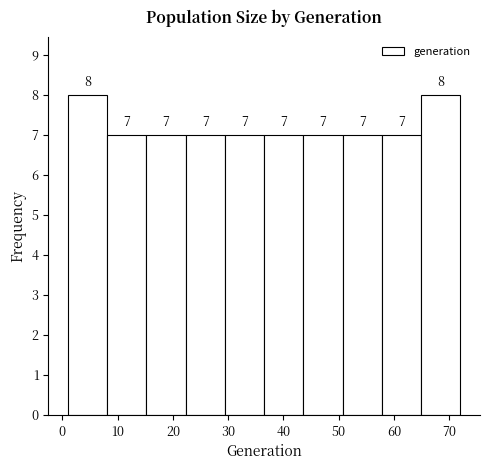

Reading left to right, list every bar in this chart as the range it spans on the x-axis followed by its height. The bar edges are not printed on the chart, so give them approximately, as read against the axis.

1.0 to 8.1: 8
8.1 to 15.2: 7
15.2 to 22.3: 7
22.3 to 29.4: 7
29.4 to 36.5: 7
36.5 to 43.6: 7
43.6 to 50.7: 7
50.7 to 57.8: 7
57.8 to 64.9: 7
64.9 to 72.0: 8